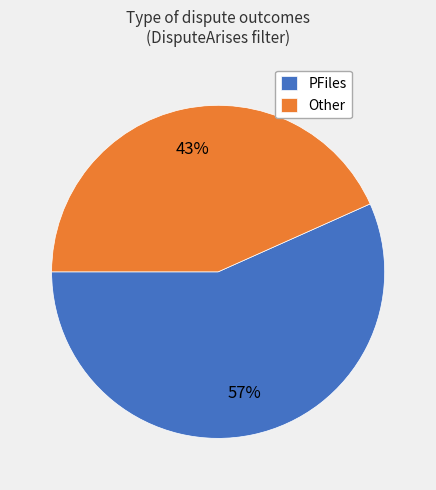

Do PFiles and Other together represent more than half of the pie?

Yes